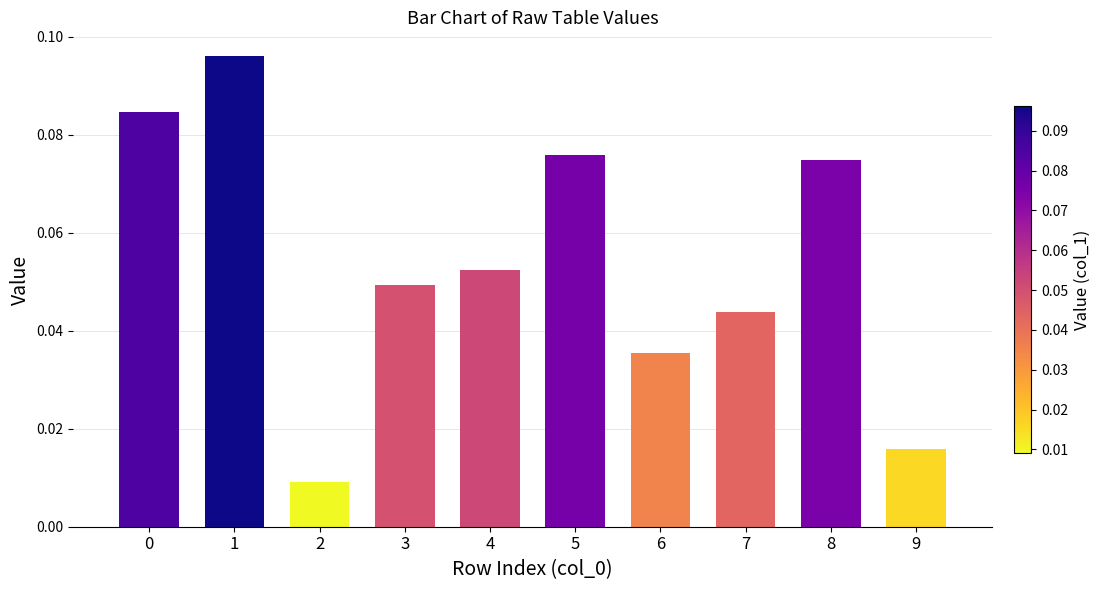

Which has a higher value, 3 or 4?

4